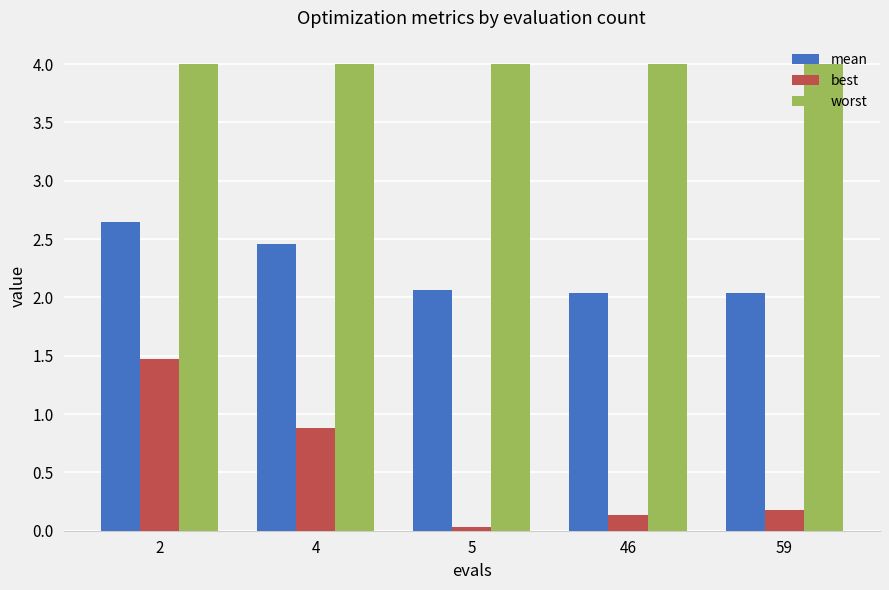

What is the difference between the maximum and minimum values in the mean series?

0.6